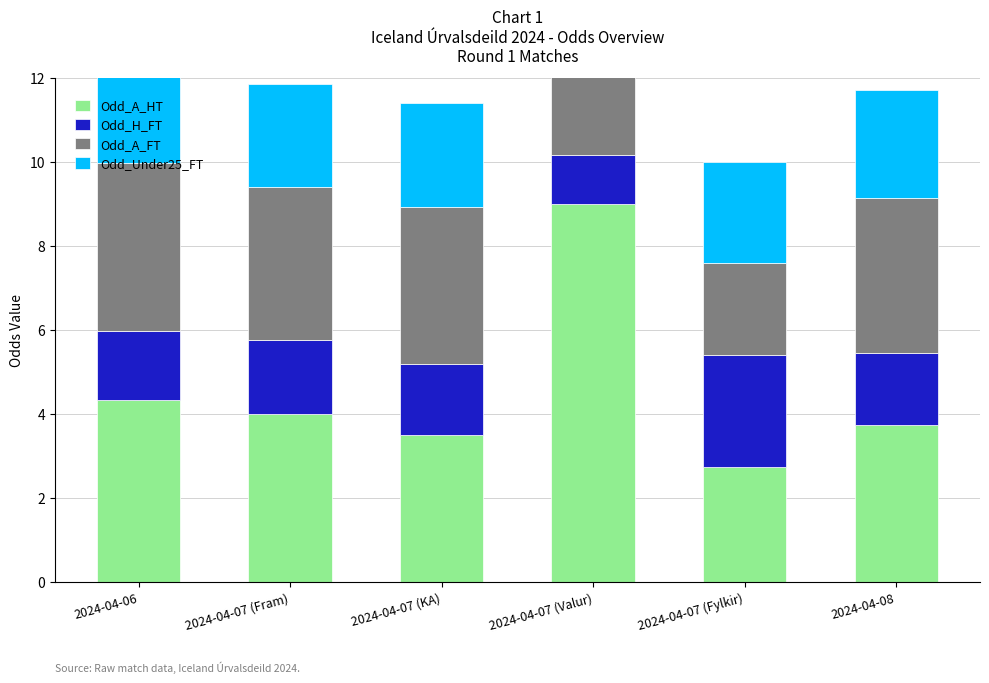

How many series are shown in this chart?

4